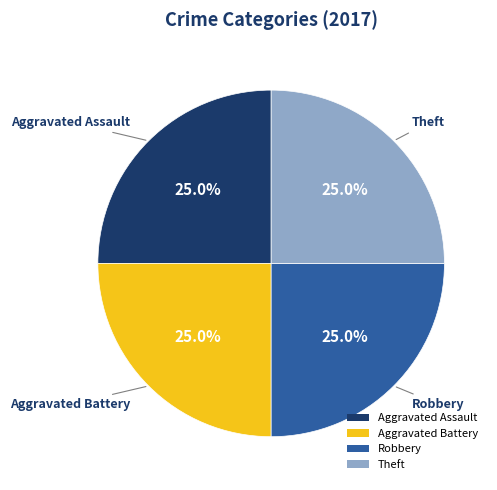

How many slices are in this pie chart?

4